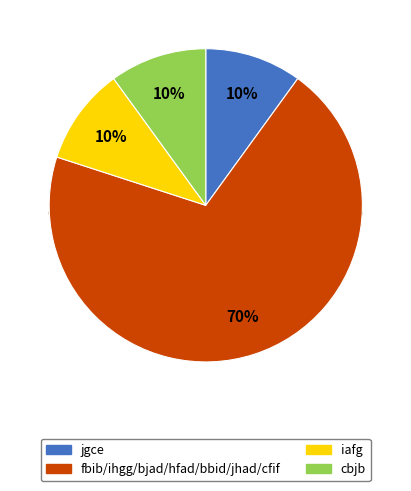

True or false: cfif accounts for 1% of the total.

False